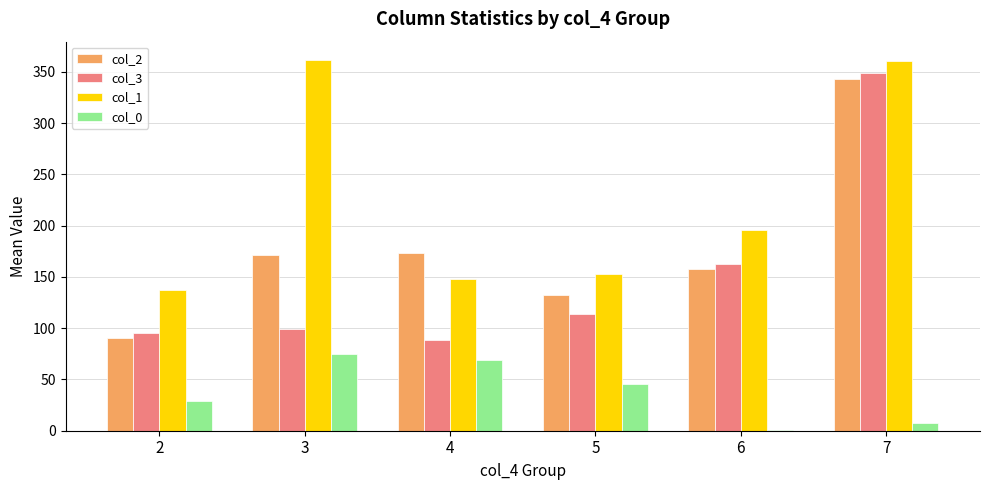

What is the highest value of the col_3 series?

349.0